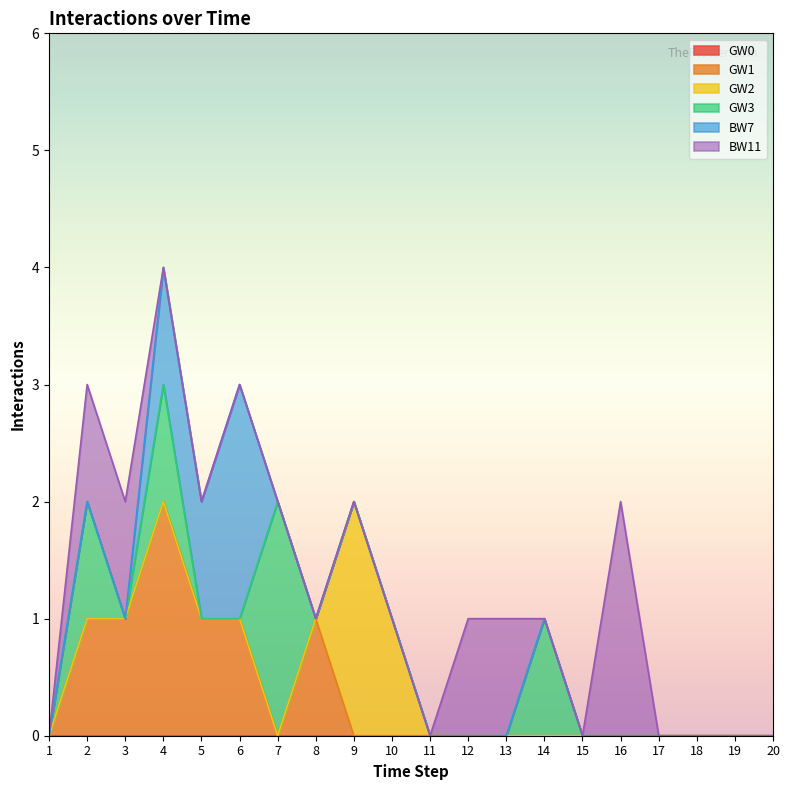

At which category is the sum across all series the highest?

4